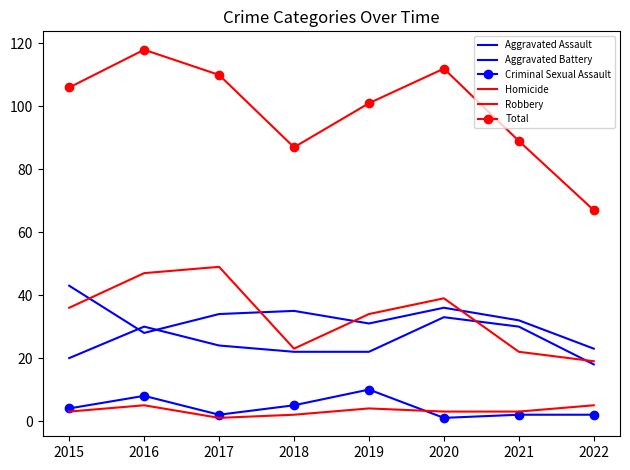

Reading right to left, list all the values displayed in this chart.

Aggravated Assault: 18	30	33	22	22	24	30	20
Aggravated Battery: 23	32	36	31	35	34	28	43
Criminal Sexual Assault: 2	2	1	10	5	2	8	4
Homicide: 5	3	3	4	2	1	5	3
Robbery: 19	22	39	34	23	49	47	36
Total: 67	89	112	101	87	110	118	106